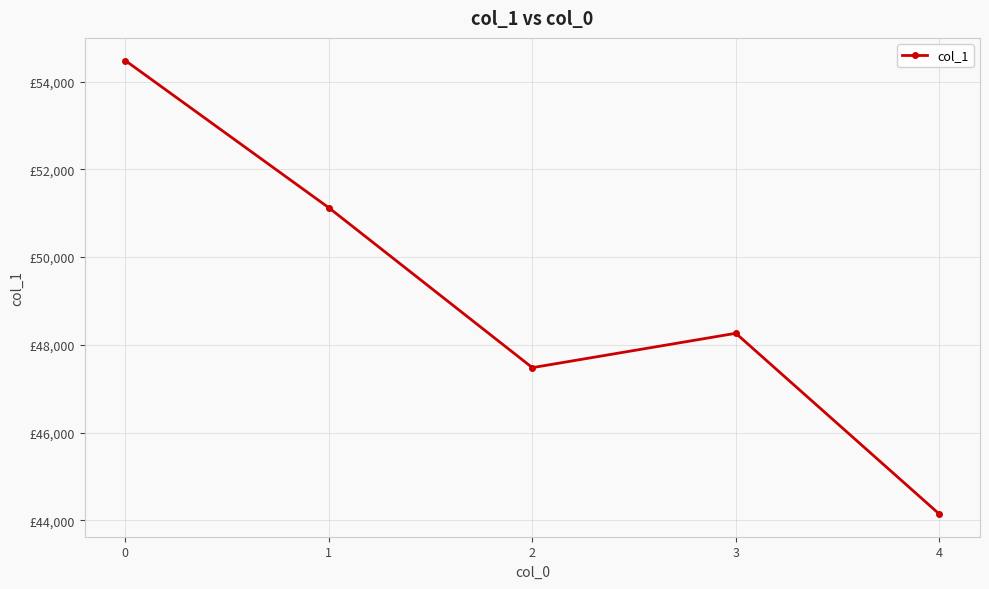

Between 3 and 4, which is larger?

3